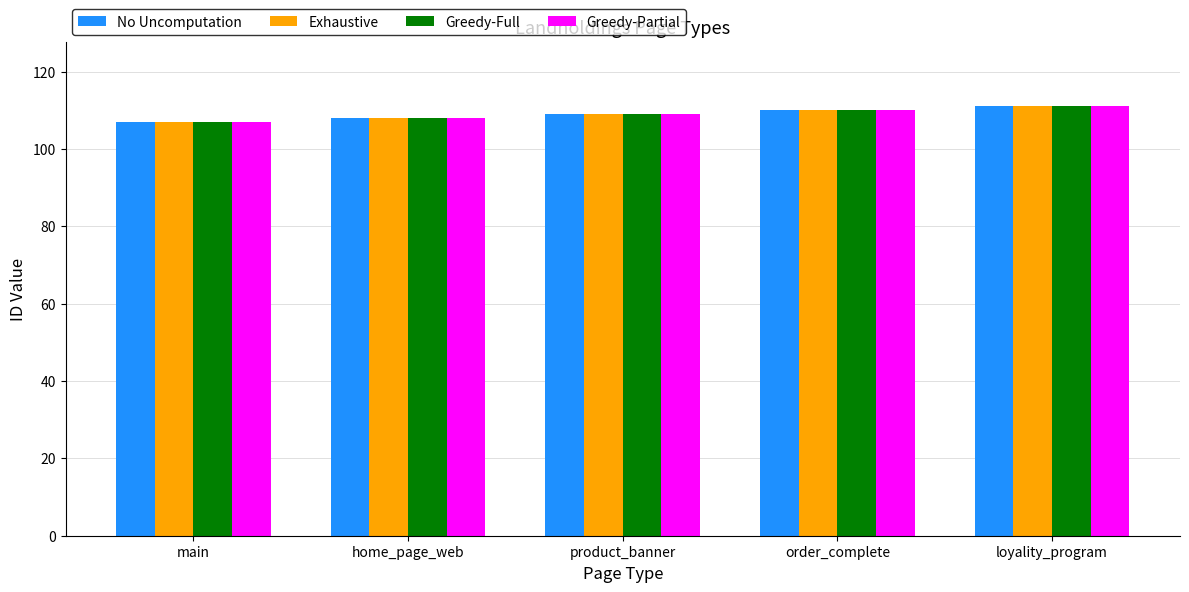

What is the smallest value displayed?

107